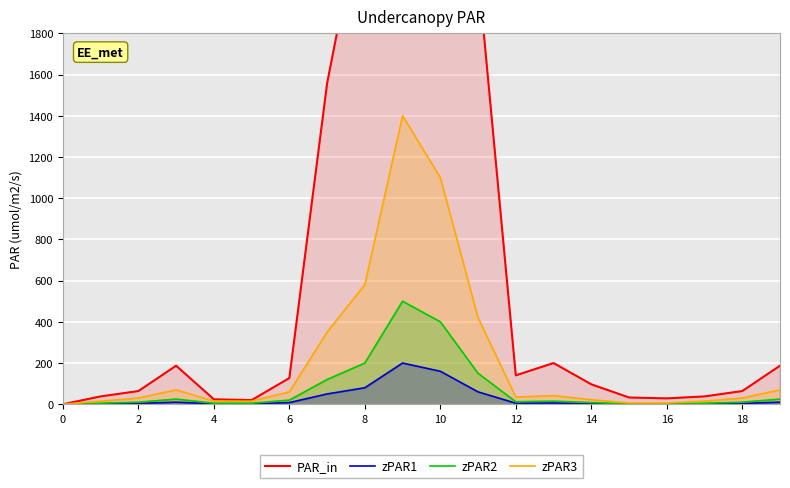

What is the difference between the maximum and minimum values in the zPAR1 series?

200